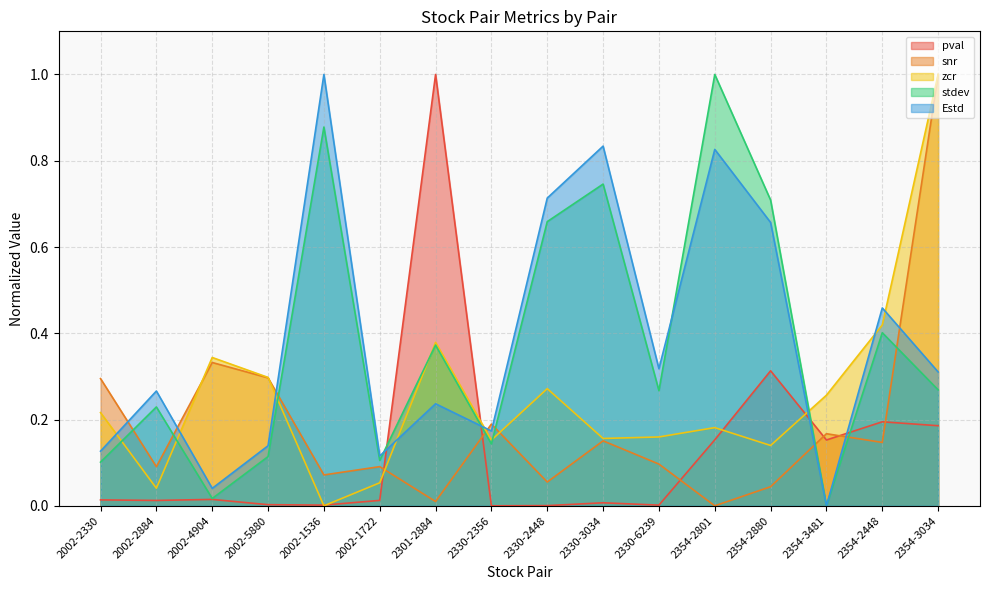

The value of zcr at 2330-6239 is 0.2. True or false?

True